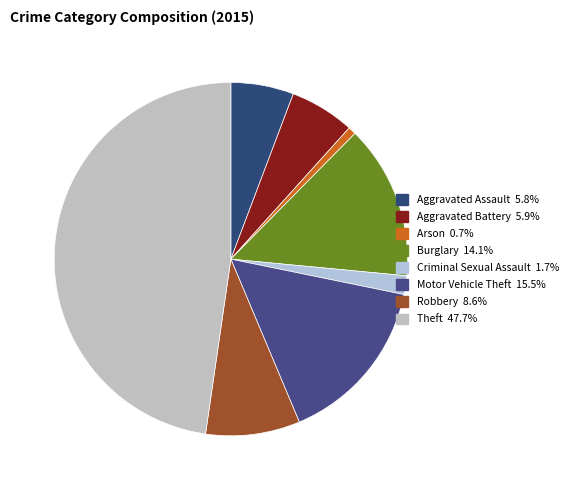

To the nearest percent, what is the combined percentage of Criminal Sexual Assault and Robbery?

10%